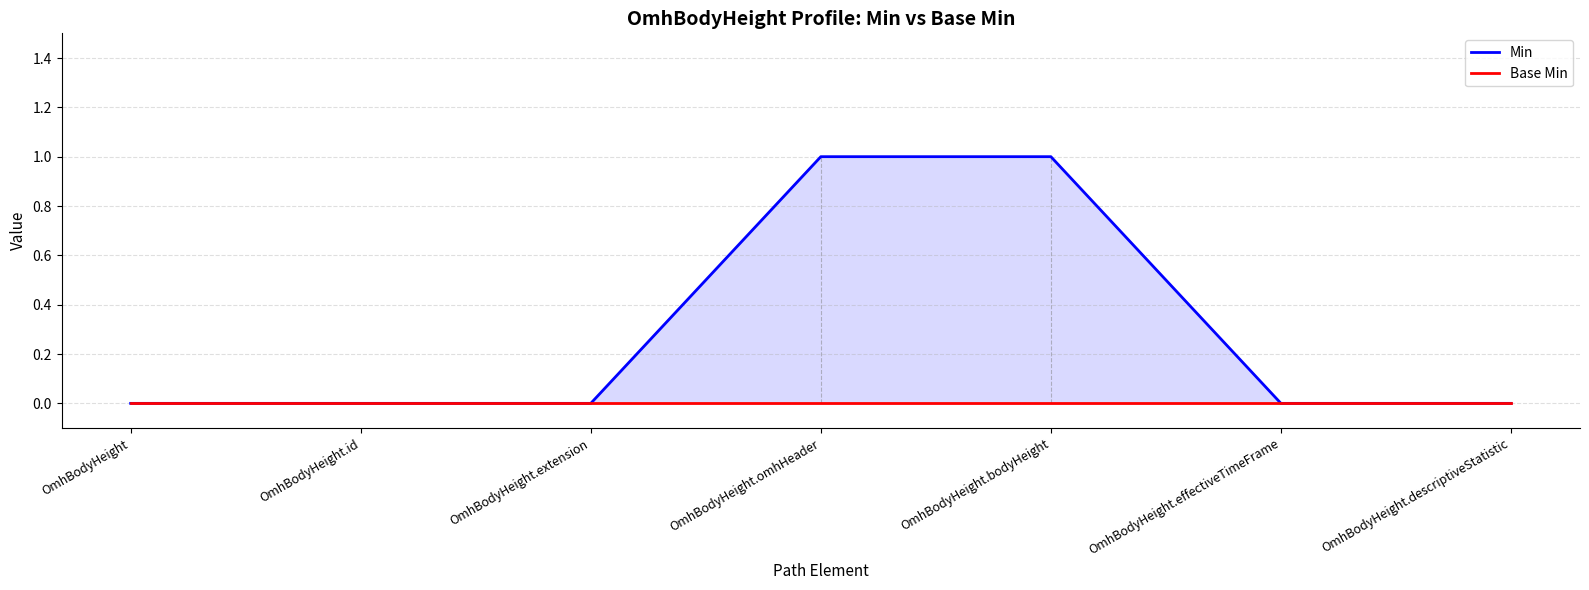

True or false: Base Min has more than 1 points higher than both neighbors.

False